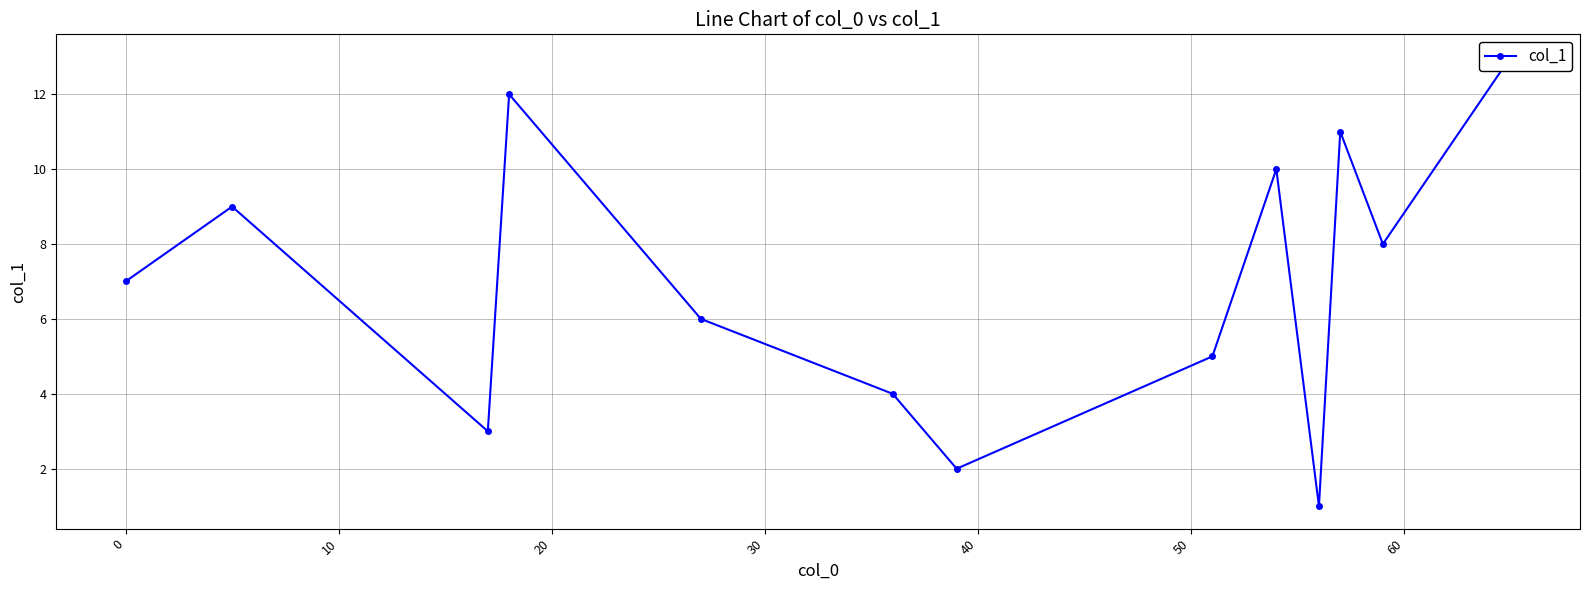

How many values are below 7?

6